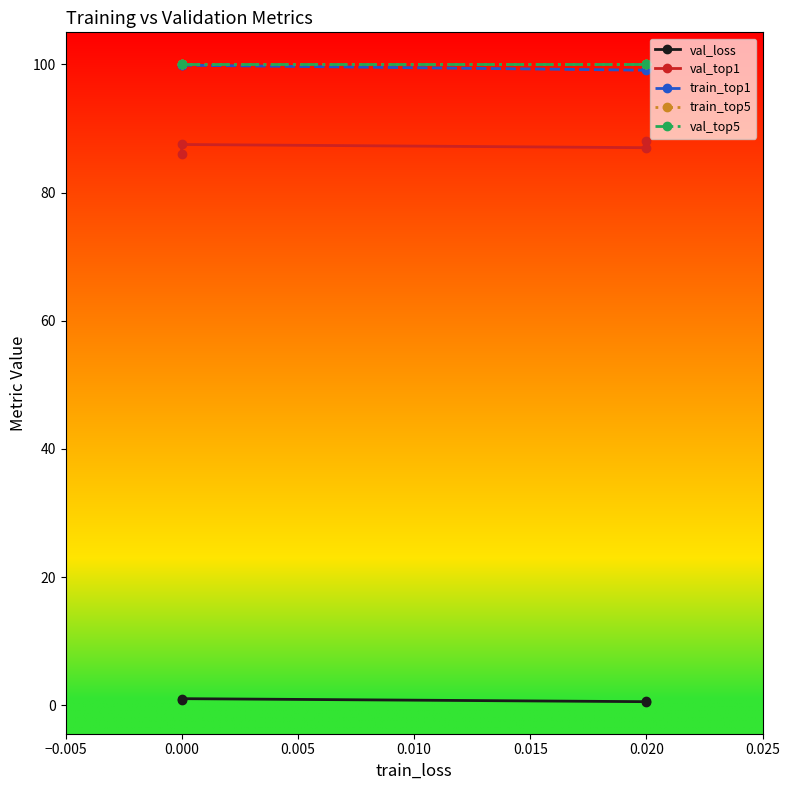

Reading right to left, list all the values displayed in this chart.

val_loss: 0.6	0.6	1.0	0.9
val_top1: 88.0	87.0	87.5	86.0
train_top1: 99.3	99.1	99.9	99.9
train_top5: 100.0	100.0	100.0	100.0
val_top5: 100.0	100.0	100.0	100.0